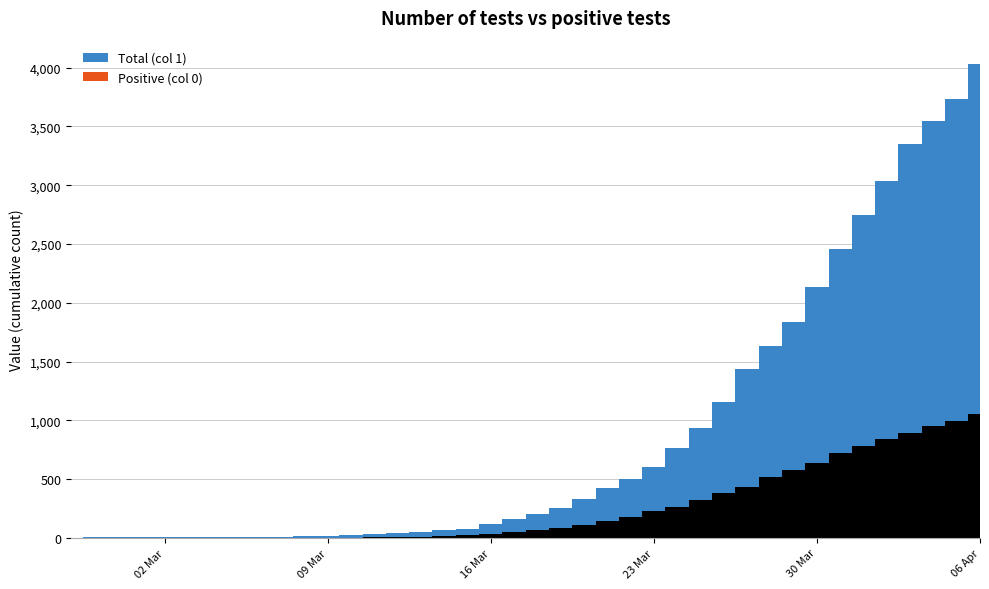

What is the sum of the 0 values at 2020-04-06 and 2020-03-08?

1056